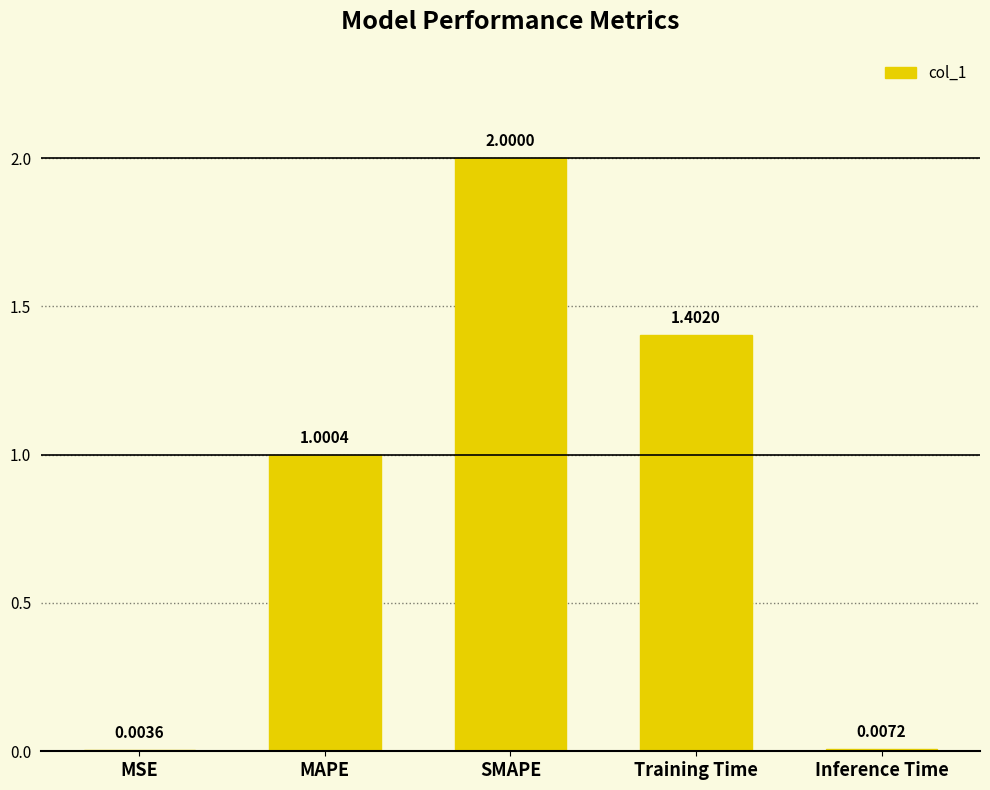

The value at MAPE is 1.0. True or false?

True